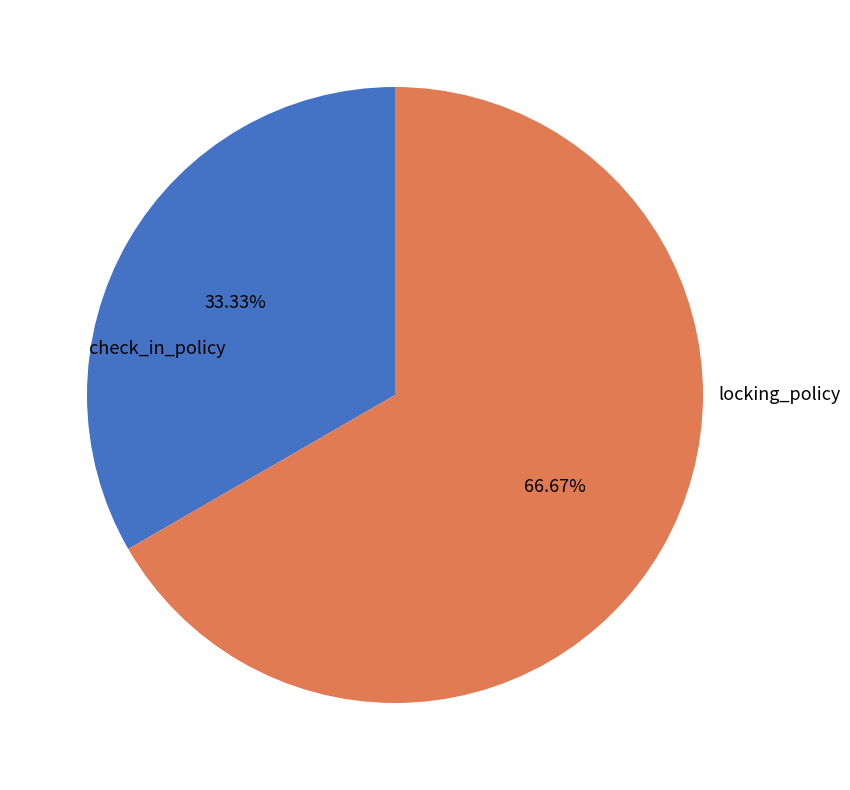

Does locking_policy represent more than half of the total?

Yes